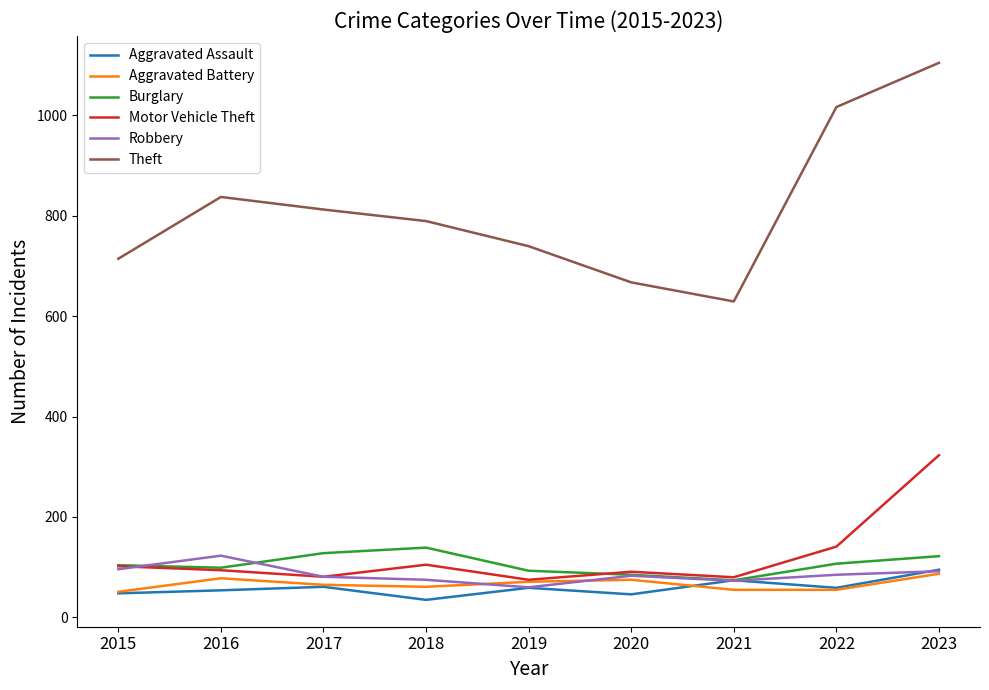

What is the greatest value displayed?

1104